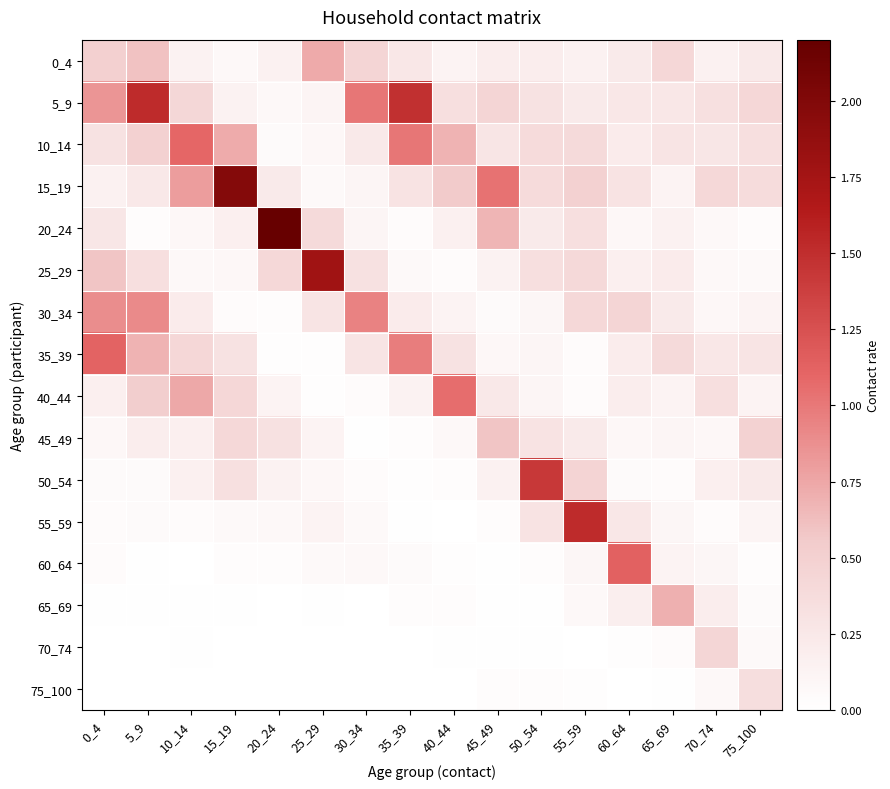

List the series in order of their peak value, lowest first.

75_100, 70_74, 45_49, 65_69, 0_4, 30_34, 40_44, 10_14, 35_39, 60_64, 50_54, 55_59, 5_9, 25_29, 15_19, 20_24